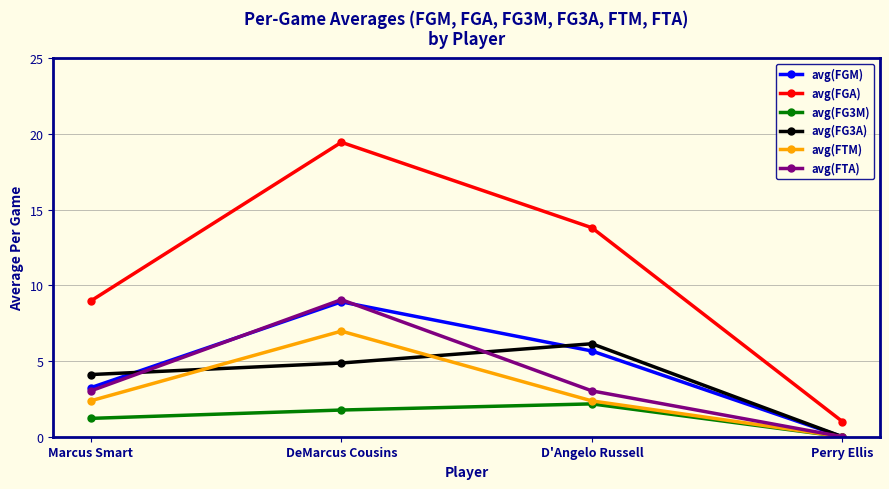

True or false: avg(FGA) and avg(FGM) intersect in this chart.

False